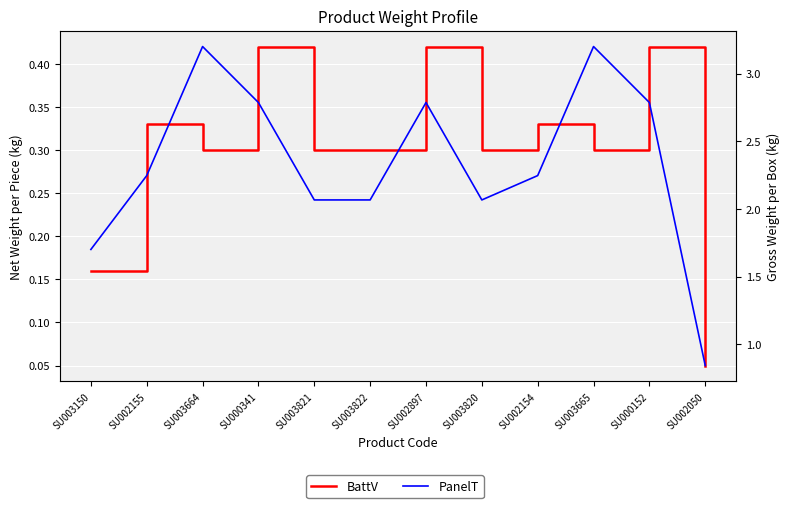

Rank the categories by BattV value from highest to lowest.

SU000341, SU002897, SU000152, SU002155, SU002154, SU003664, SU003821, SU003822, SU003820, SU003665, SU003150, SU002050